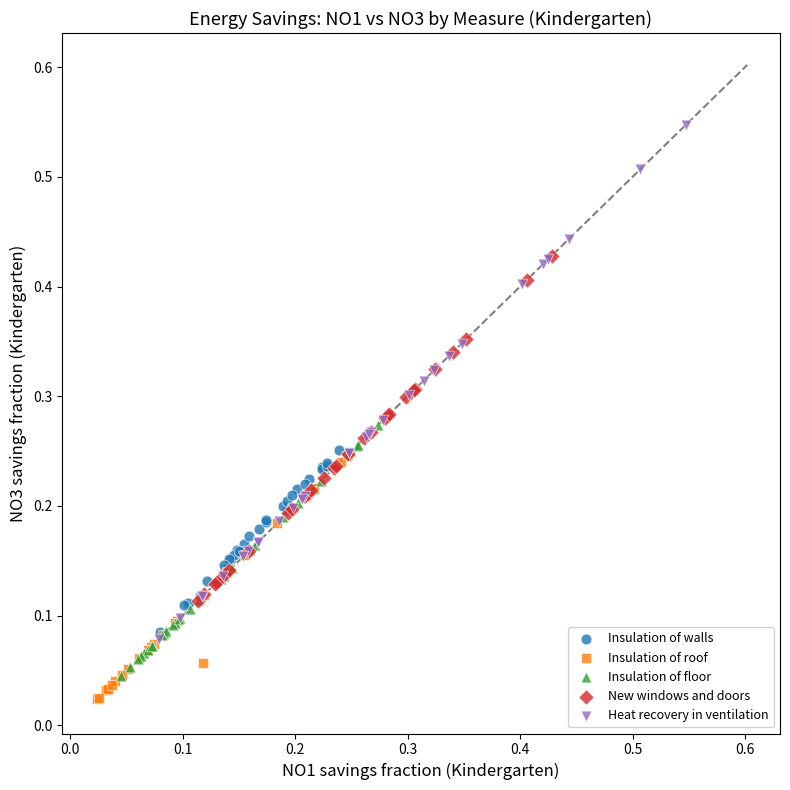

Which series has the largest Y range (max minus min)?

Heat recovery in ventilation